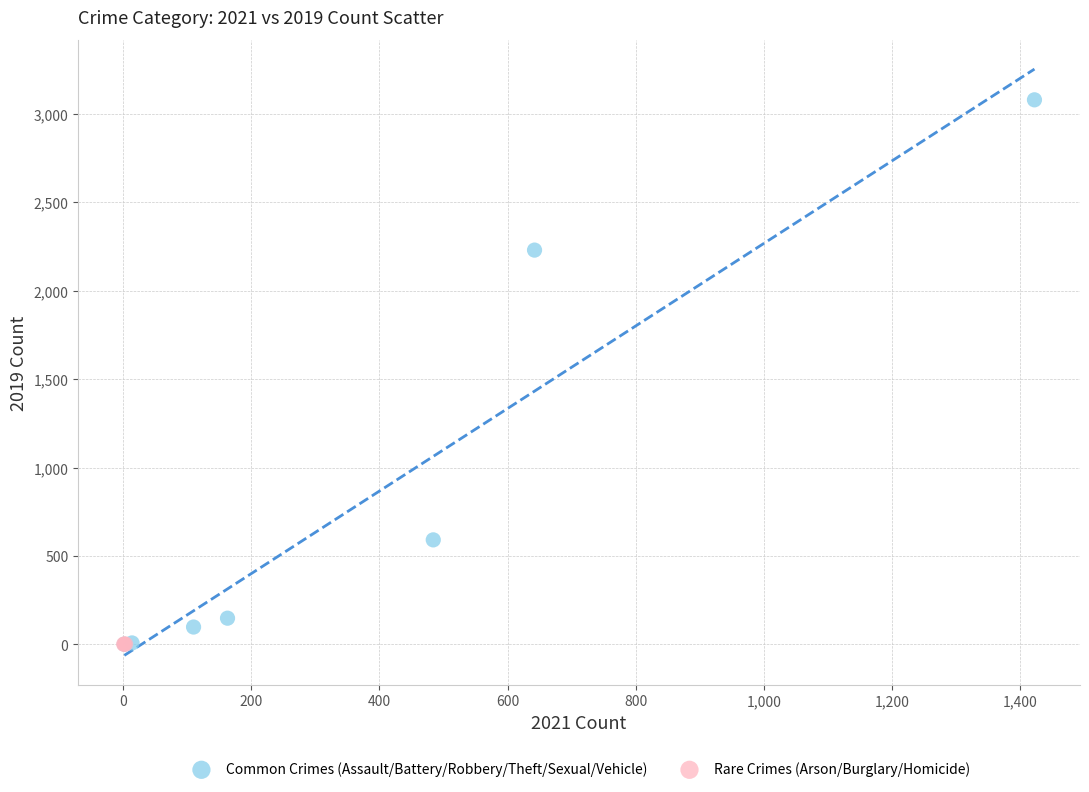

Which series reaches the maximum Y coordinate?

Common Crimes (Assault/Battery/Robbery/Theft/Sexual/Vehicle)